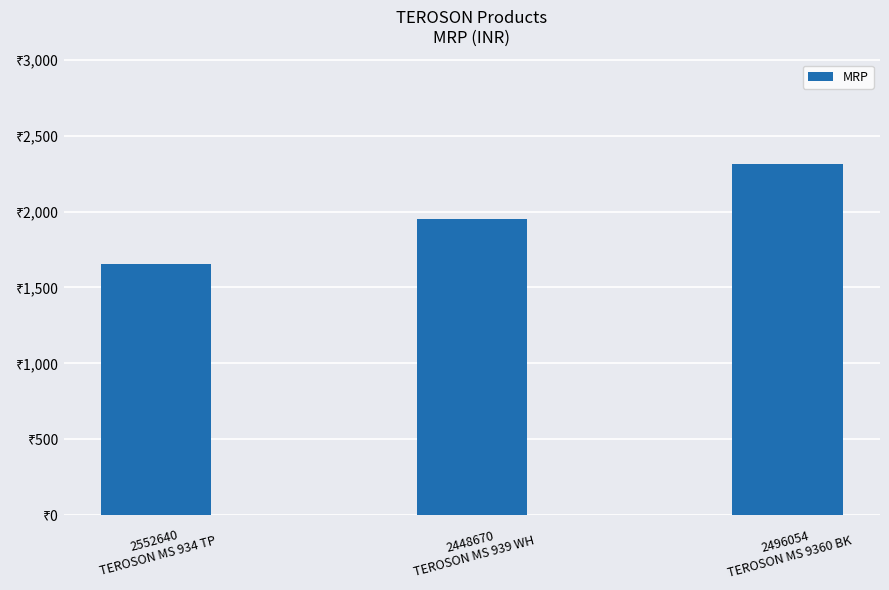

Is it true that the value at 2448670
TEROSON MS 939 WH is 424?

False